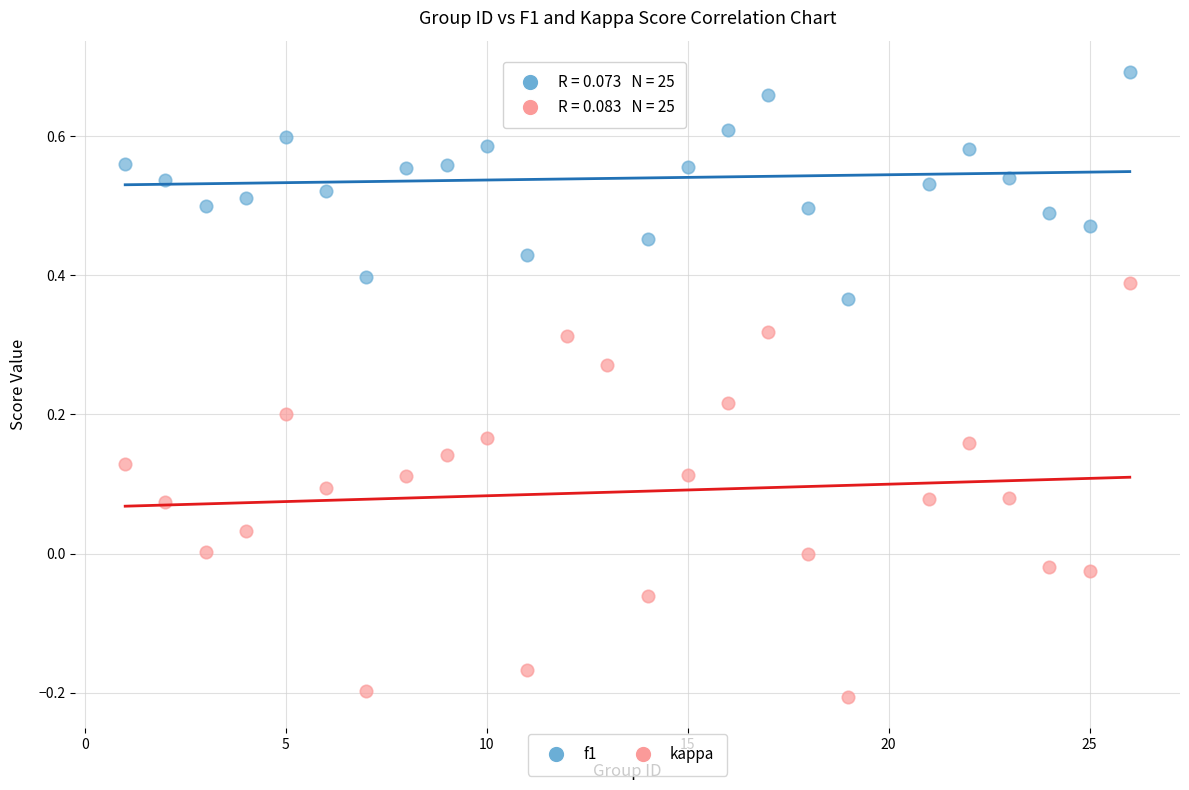

What are all the series names shown in the legend?

f1, kappa